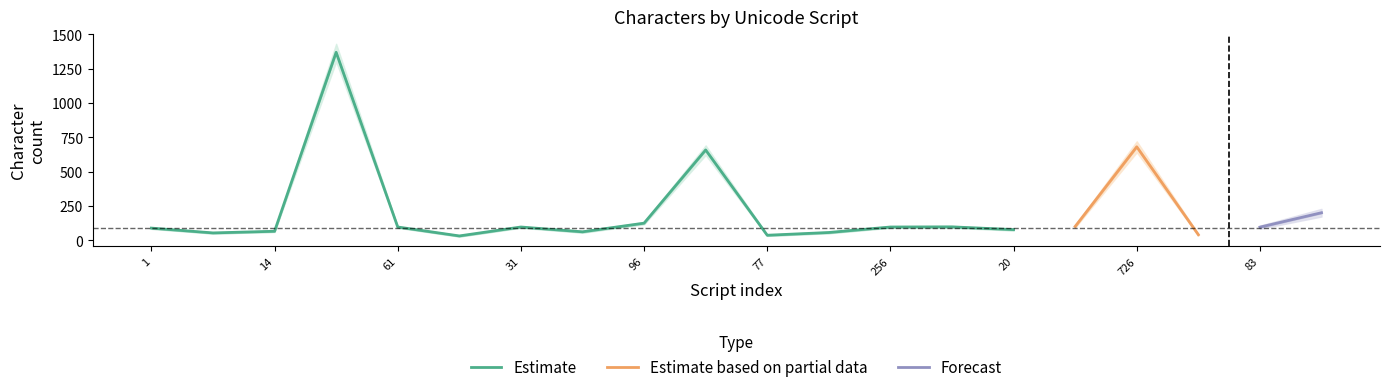

The Estimate series shows 96 at 256. True or false?

True